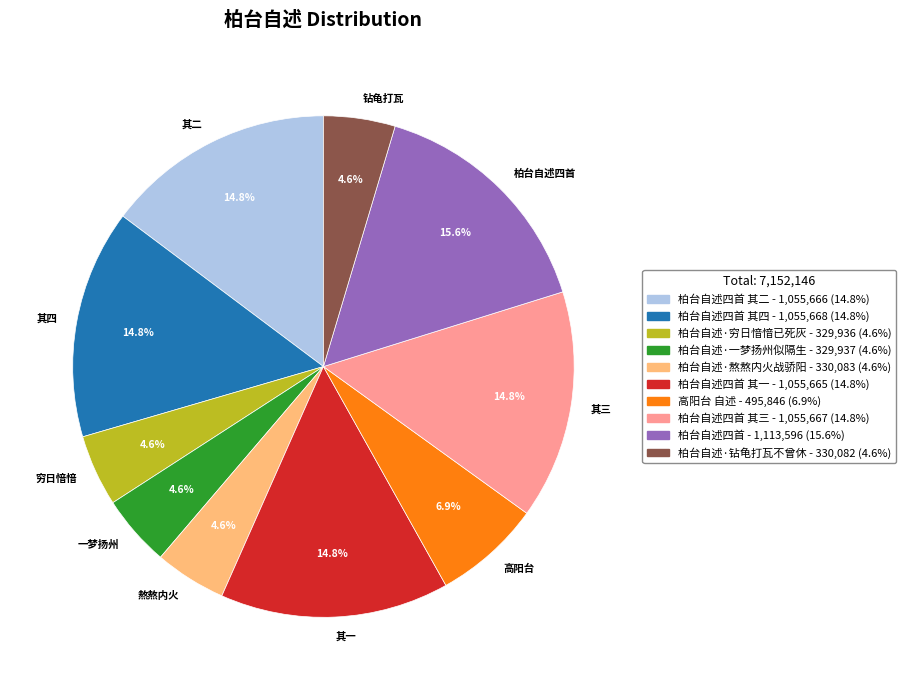

Does 钻龟打瓦 account for over 50% of the chart?

No